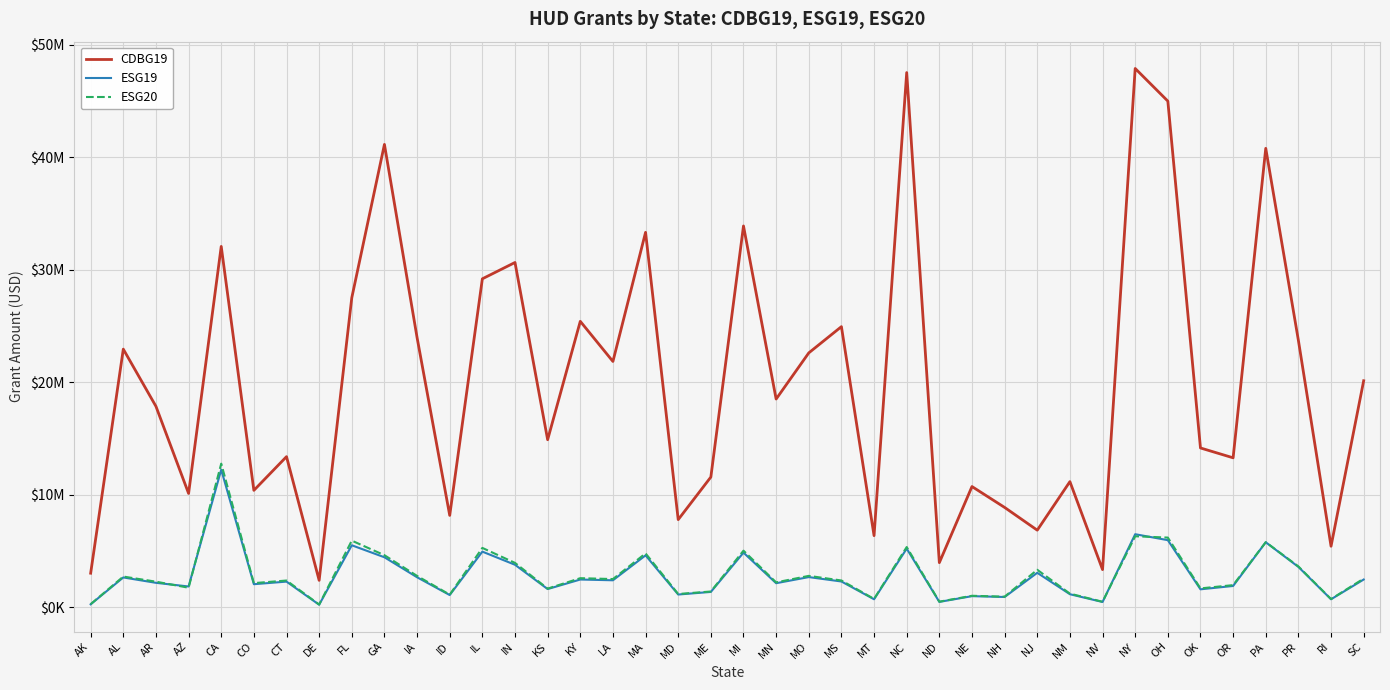

What is the total value across all series at FL?

38923307